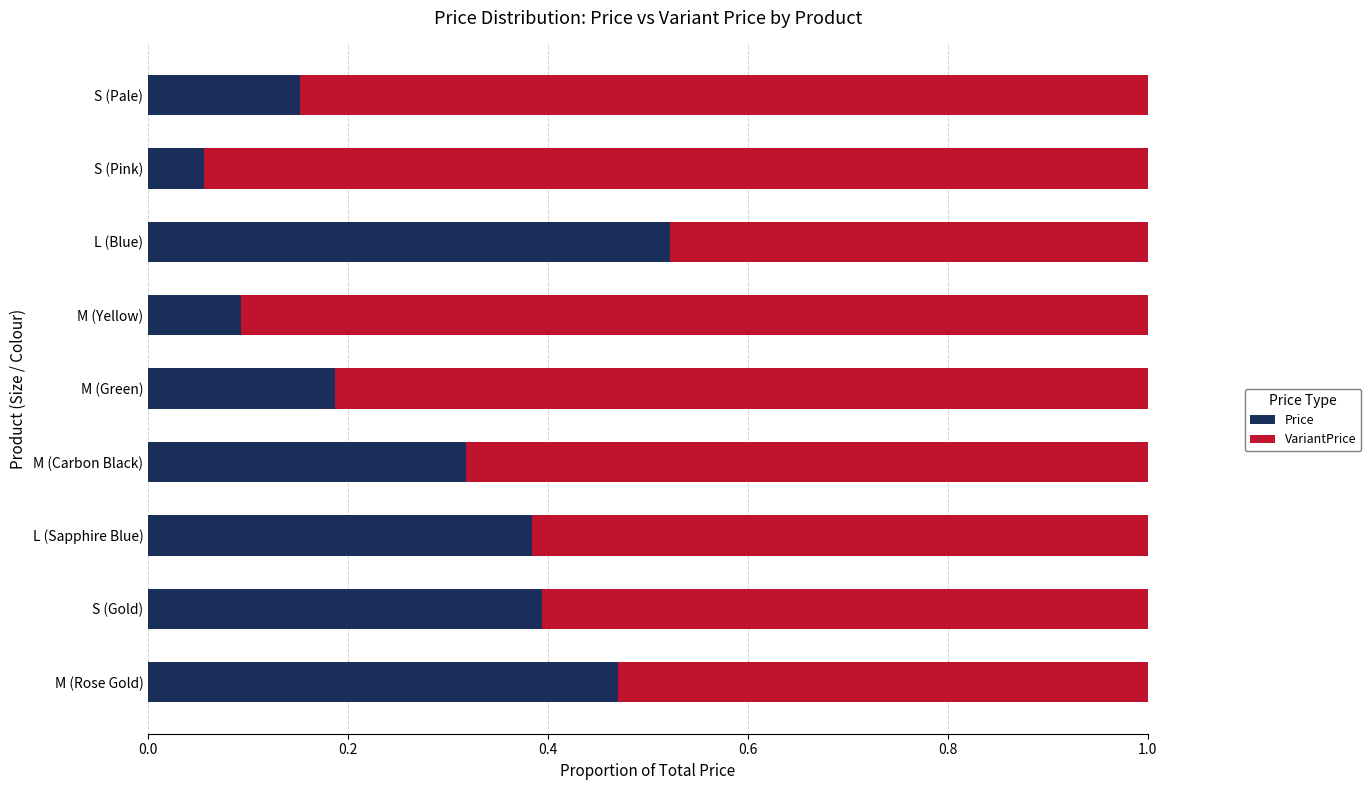

Is it true that Price equals 0.2 at M (Carbon Black)?

False